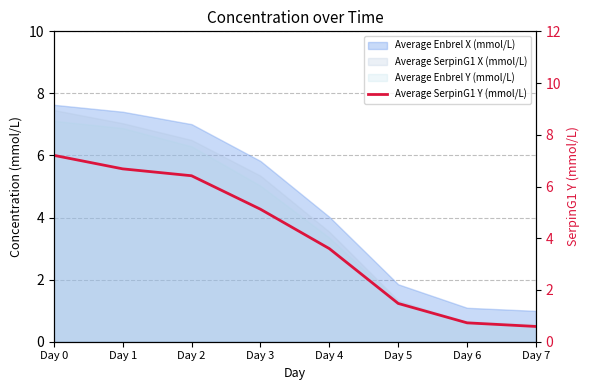

List the labels in order of value, smallest first.

Day 7, Day 6, Day 5, Day 4, Day 3, Day 2, Day 1, Day 0